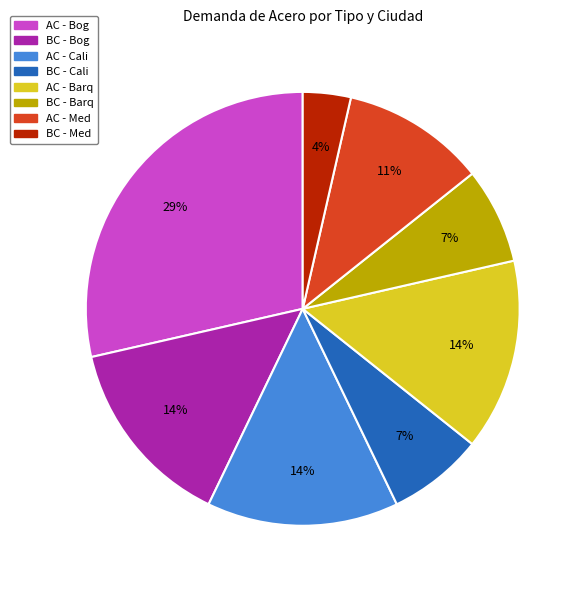

What percentage is the BC - Cali slice, to the nearest percent?

7%